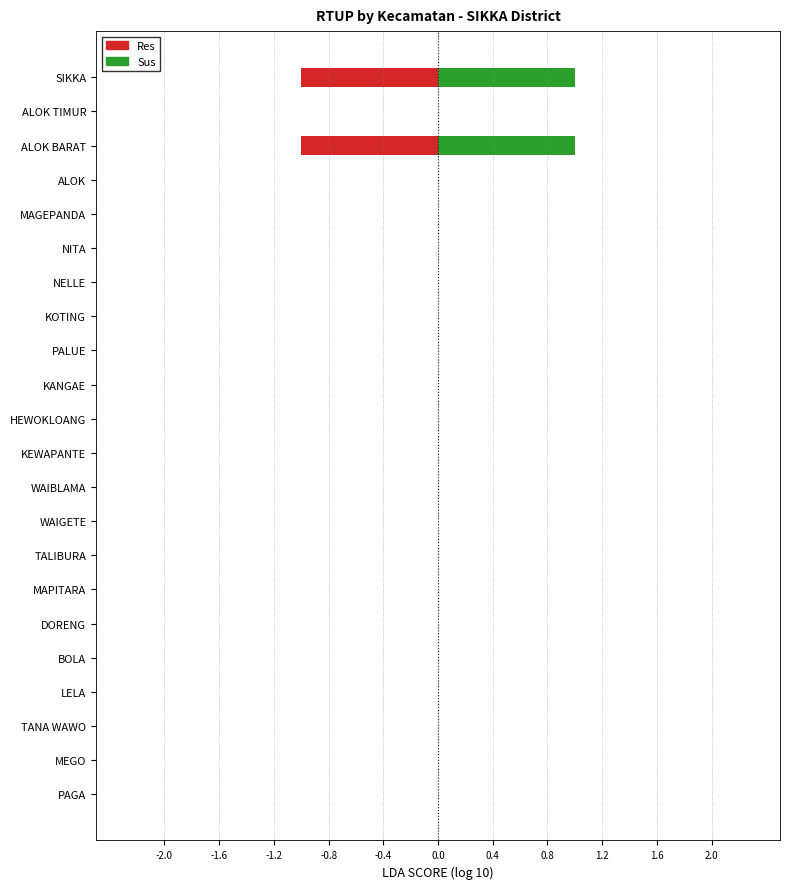

Which series has the largest range (max minus min)?

Res